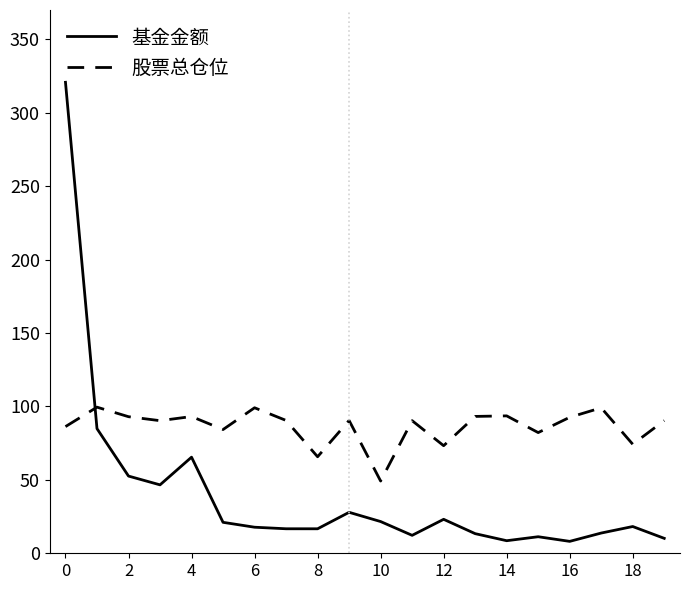

Which series has the largest total across all categories?

股票总仓位